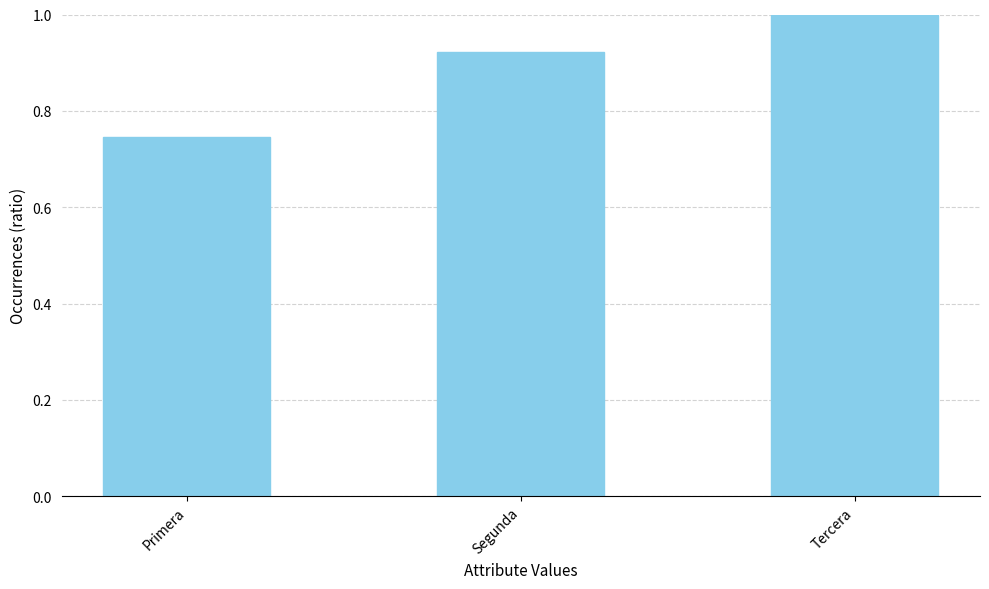

What is the difference between the values at Primera and Segunda?

0.2